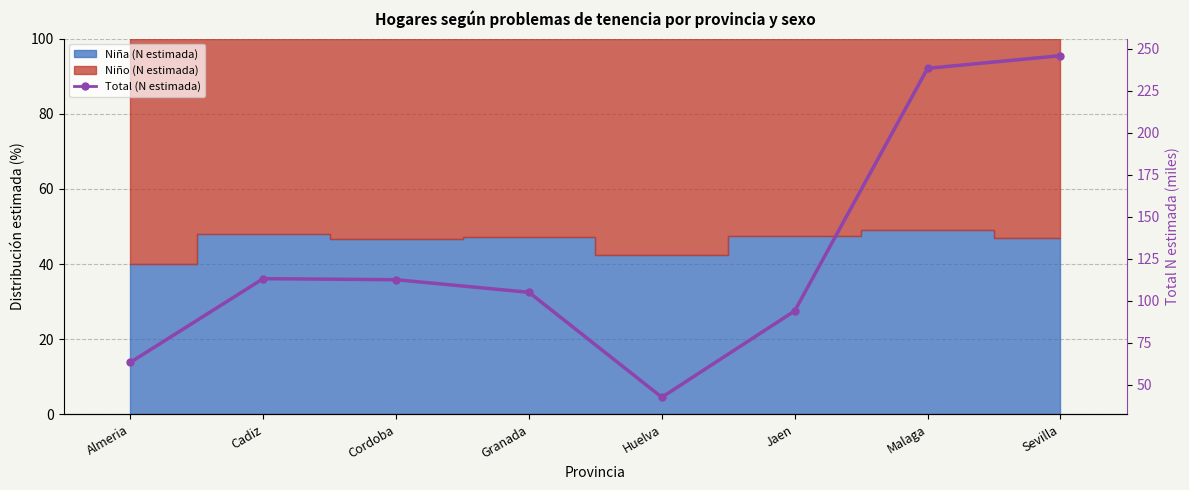

How many lines are shown in the chart?

1